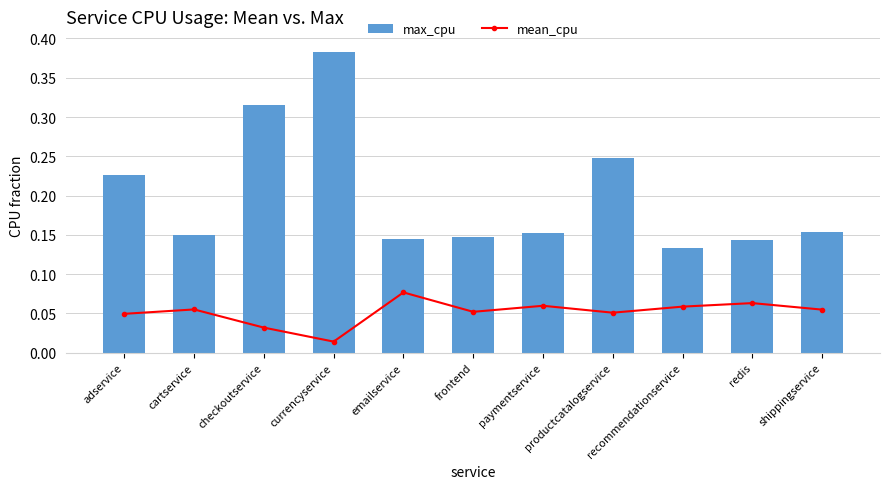

Is it true that max_cpu equals 0.2 at productcatalogservice?

True